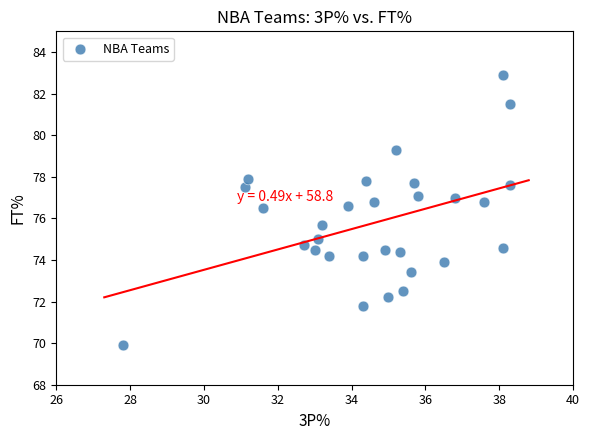

What Y value in the scatter plot is closest to 76?

75.7